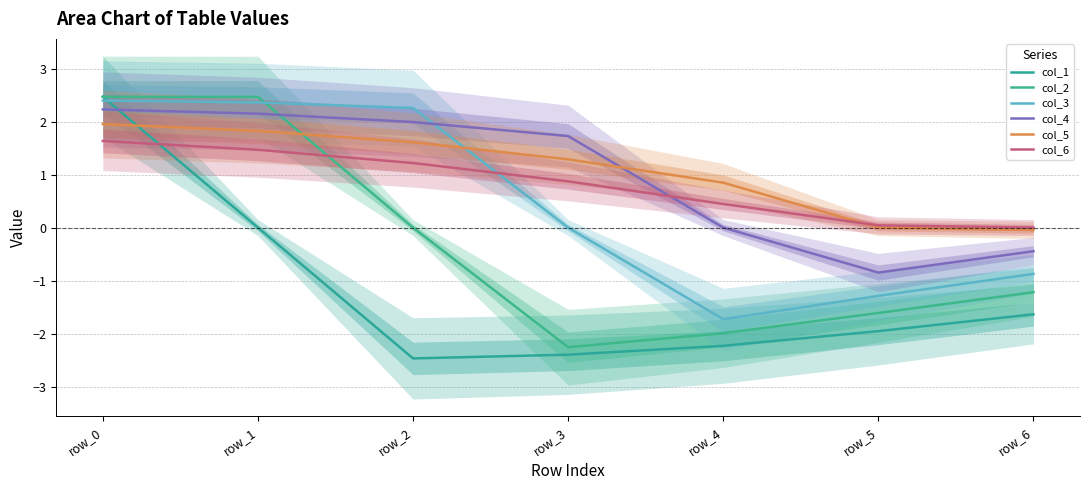

The col_3 series shows 2.4 at row_0. True or false?

True